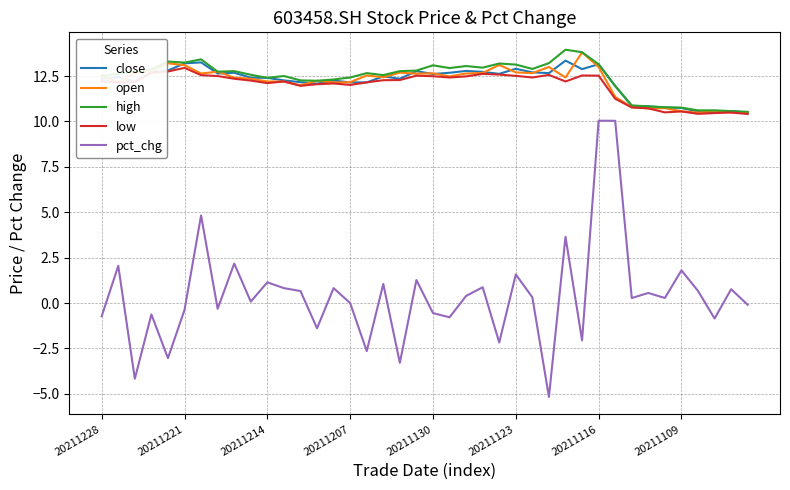

True or false: open and pct_chg intersect in this chart.

False